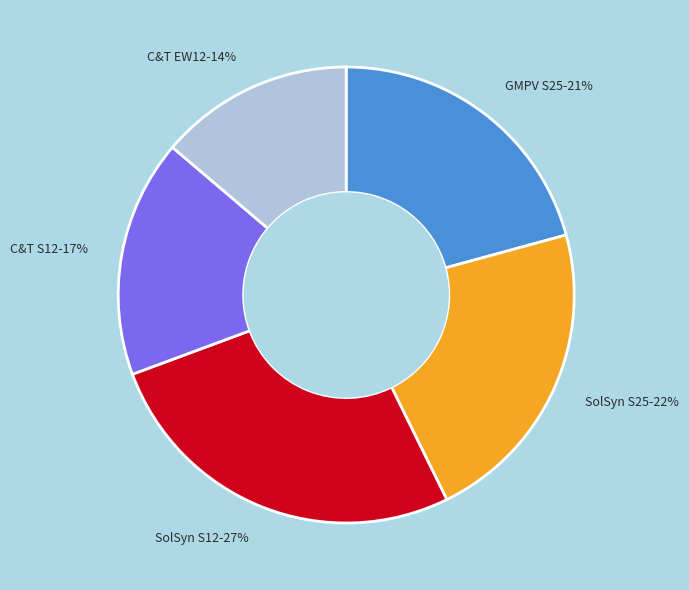

What is the largest slice in the pie chart?

SolSyn S12